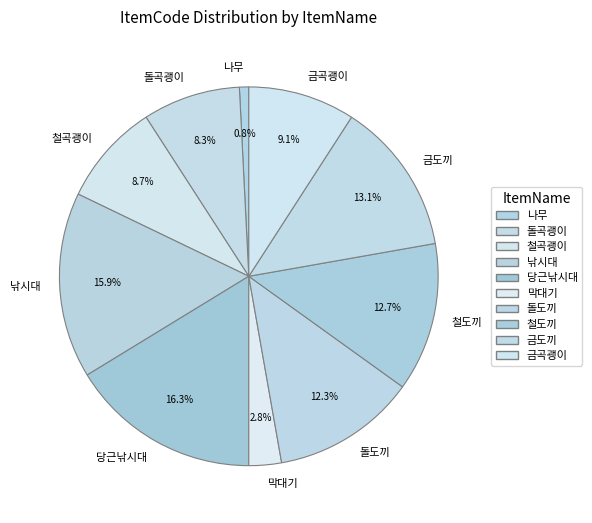

Is 금도끼 the majority of the pie?

No